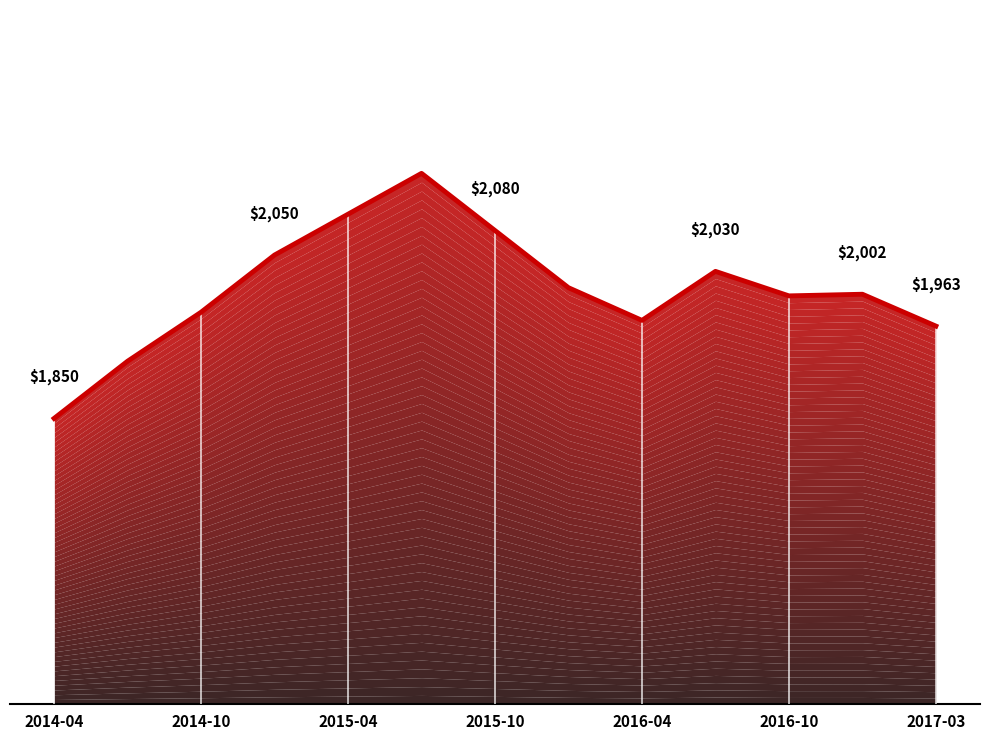

What is the minimum value shown in the chart?

1850